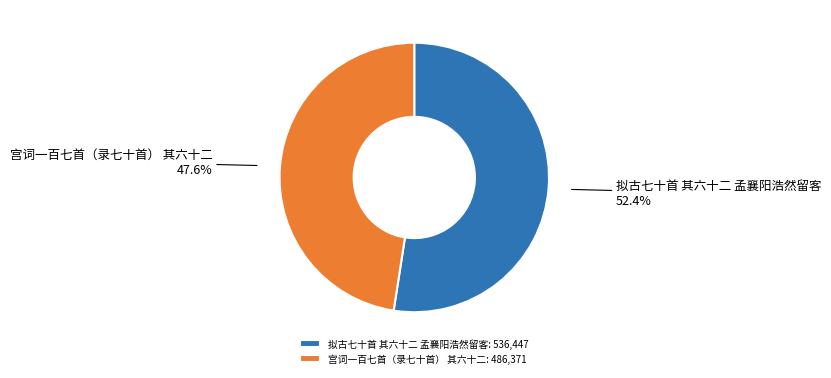

Which category accounts for the majority?

拟古七十首 其六十二 孟襄阳浩然留客